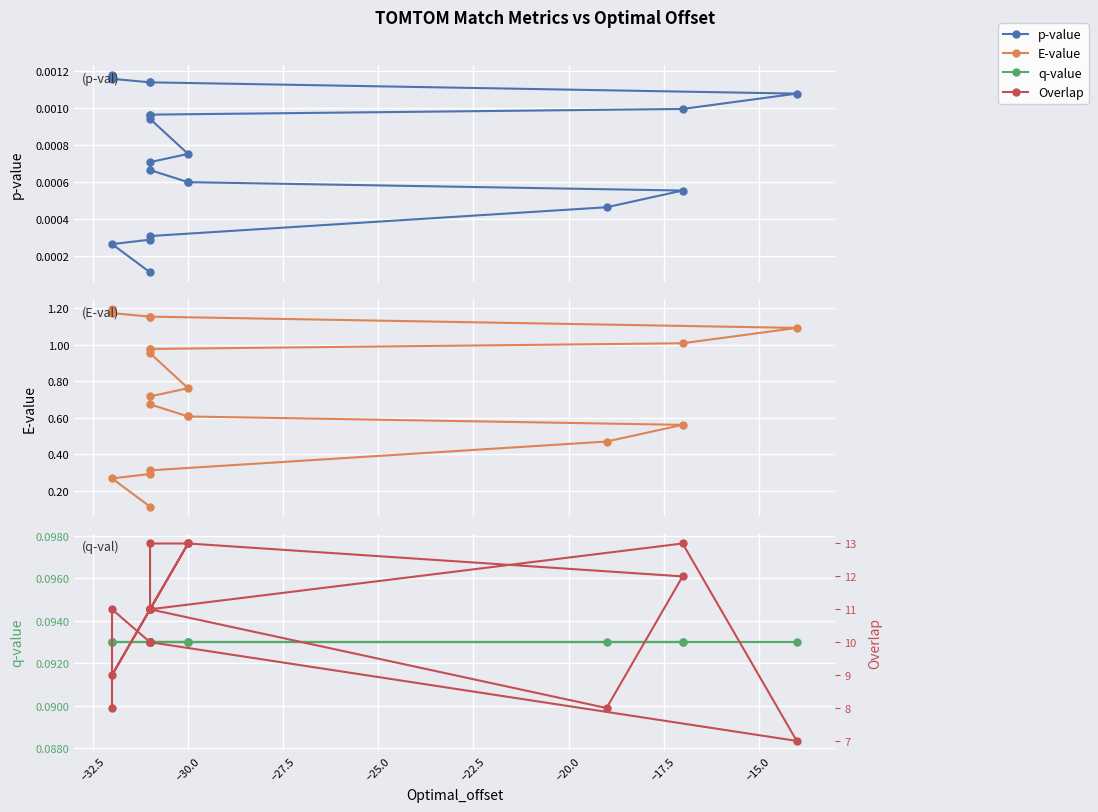

How many lines are shown in the chart?

4